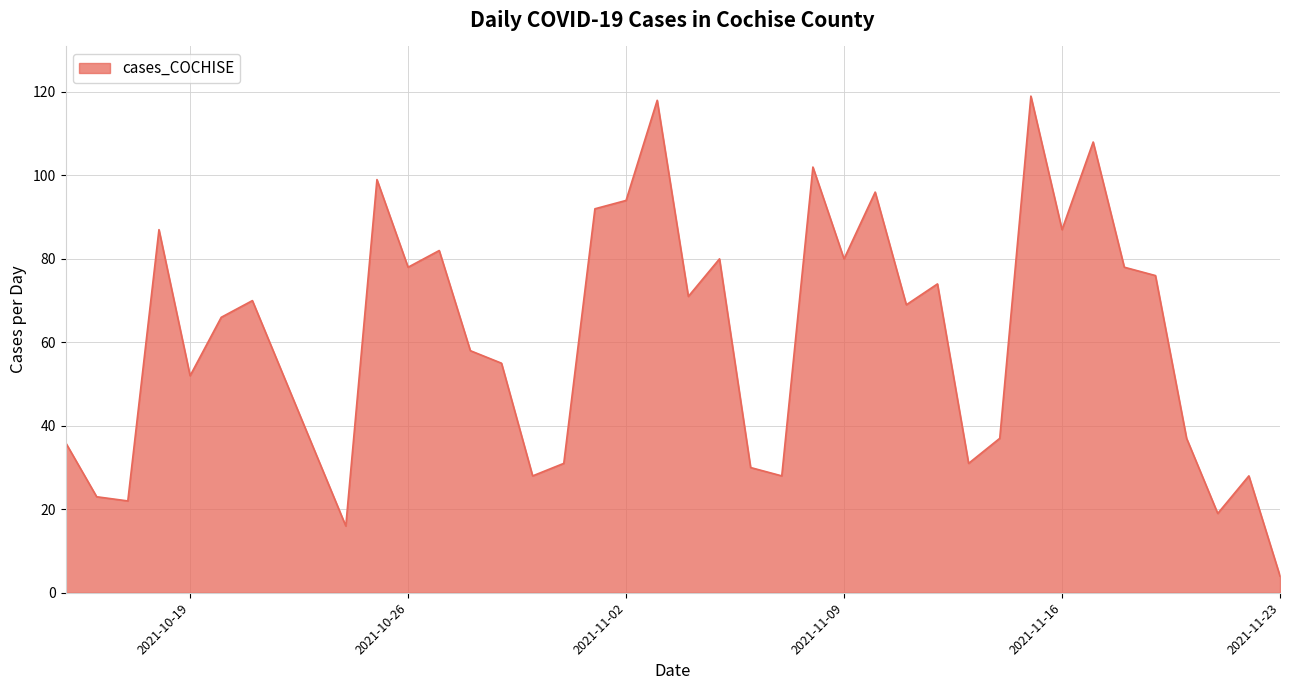

What is the minimum value shown in the chart?

4